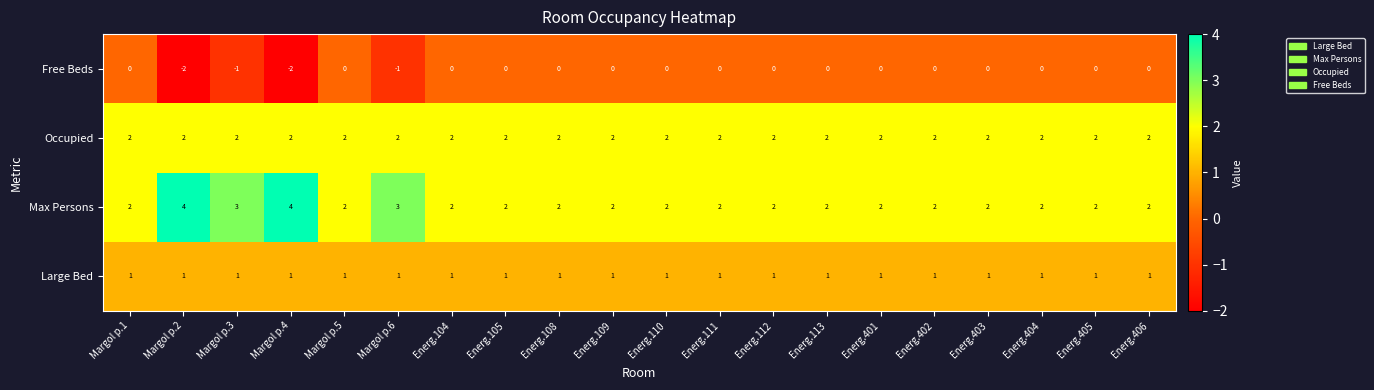

What is the total value across all series at Energ.104?

5